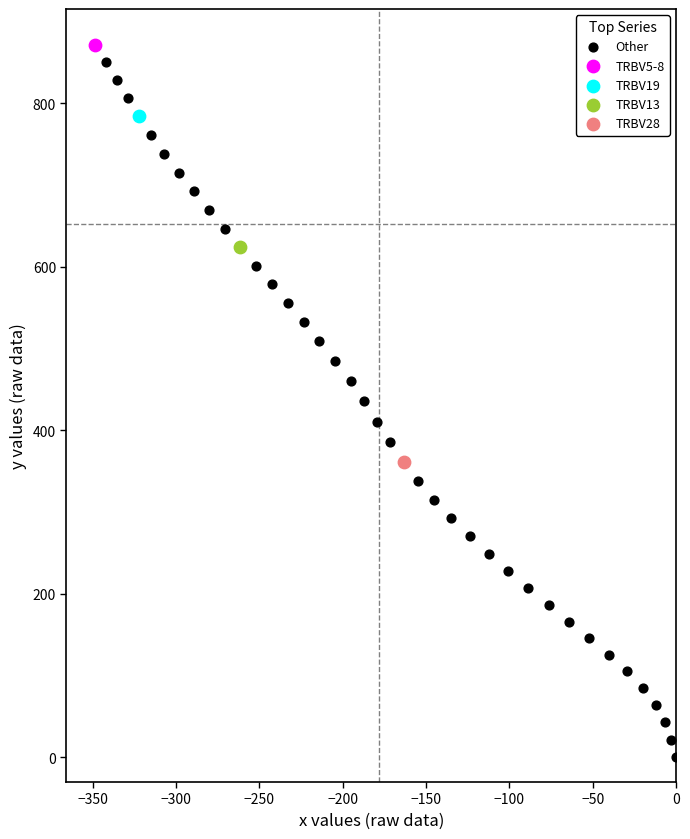

What are all the series names shown in the legend?

Other, TRBV5-8, TRBV19, TRBV13, TRBV28